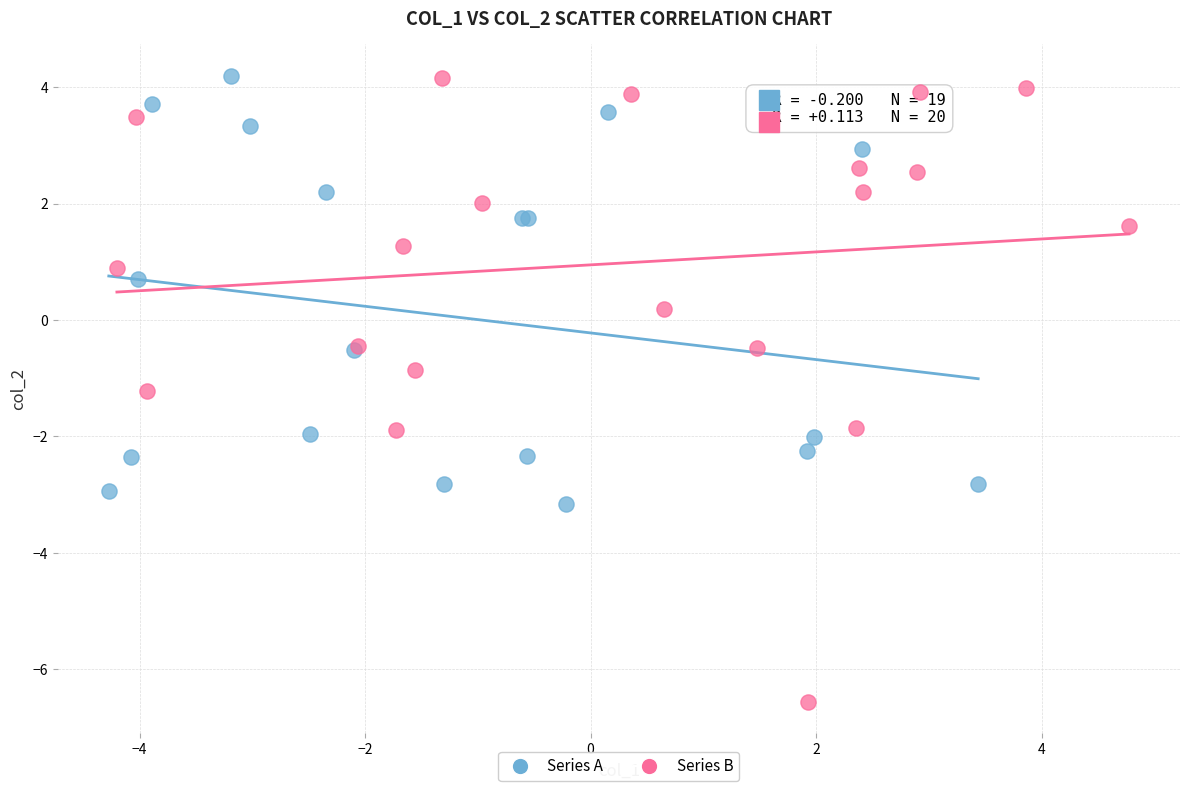

Which series reaches the minimum Y coordinate?

Series B